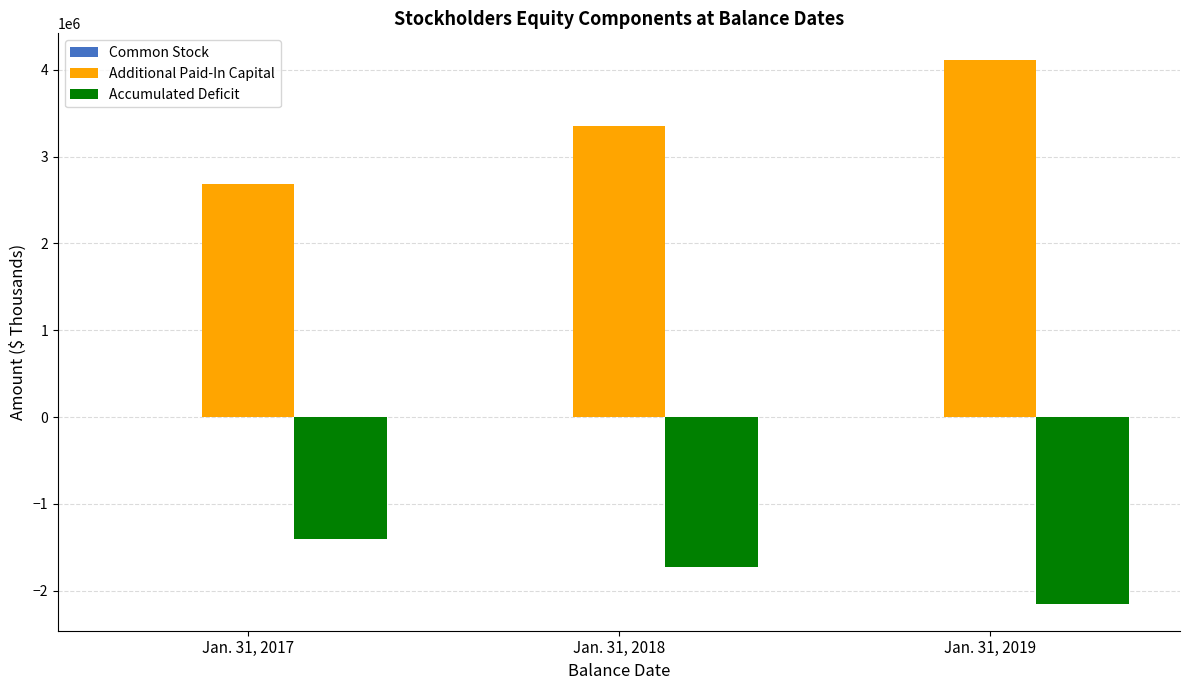

How many categories are shown in the chart?

3